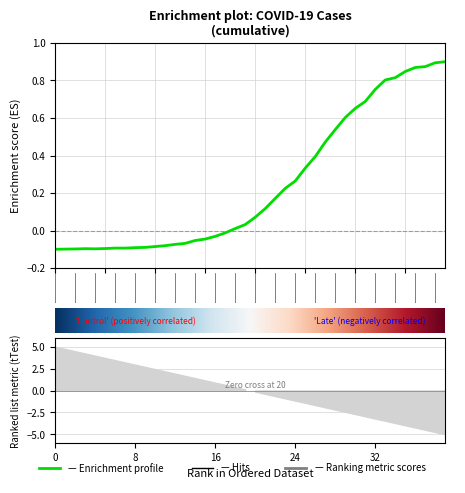

What is the value of the 8th point from the left?

-0.1